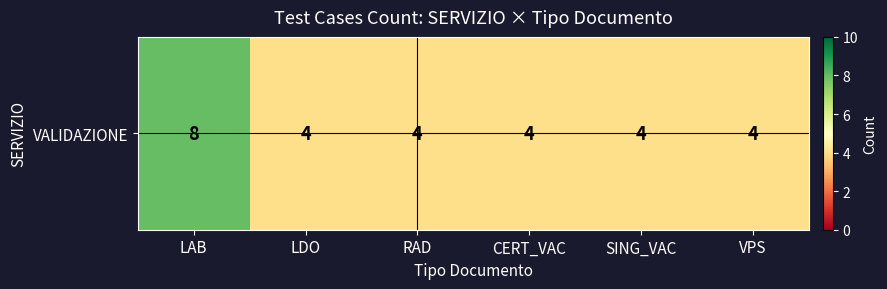

Reading left to right, transcribe all the data shown in this chart.

LAB=8	LDO=4	RAD=4	CERT_VAC=4	SING_VAC=4	VPS=4